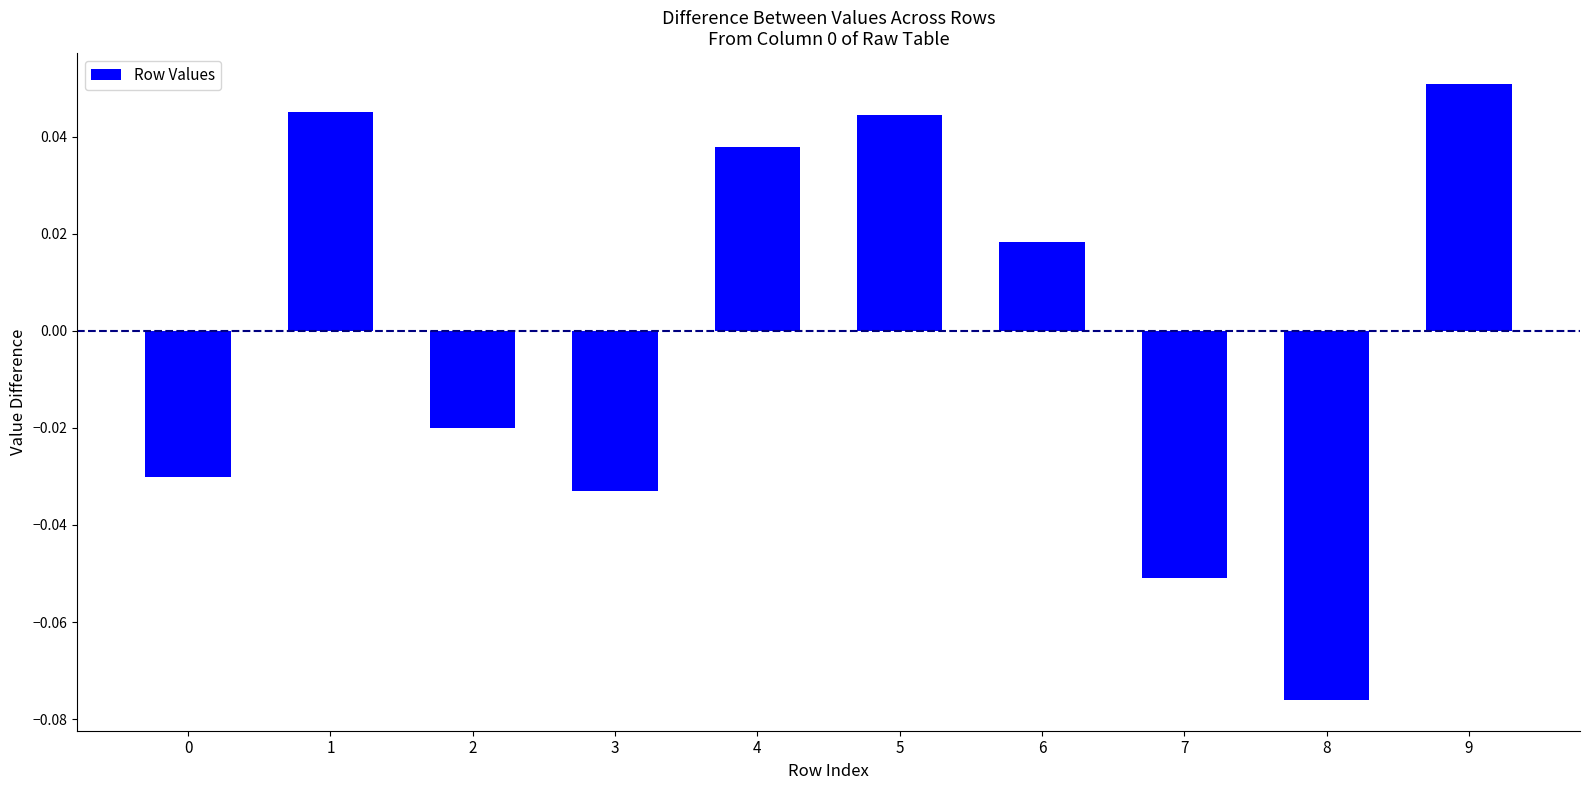

At which label does the data first exceed 0?

1